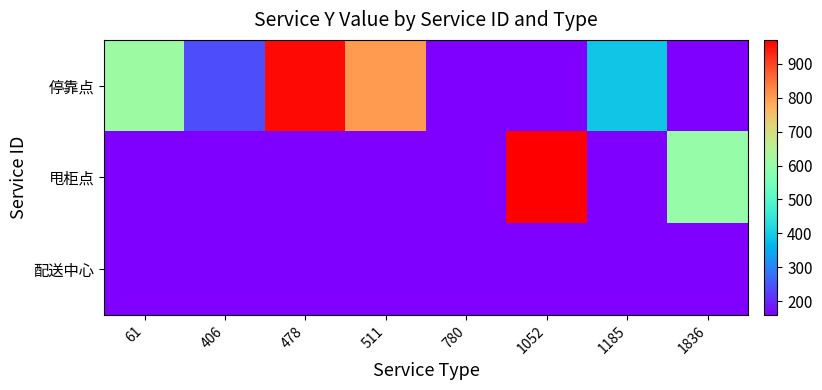

Which has a higher value, 406 or 1836?

406